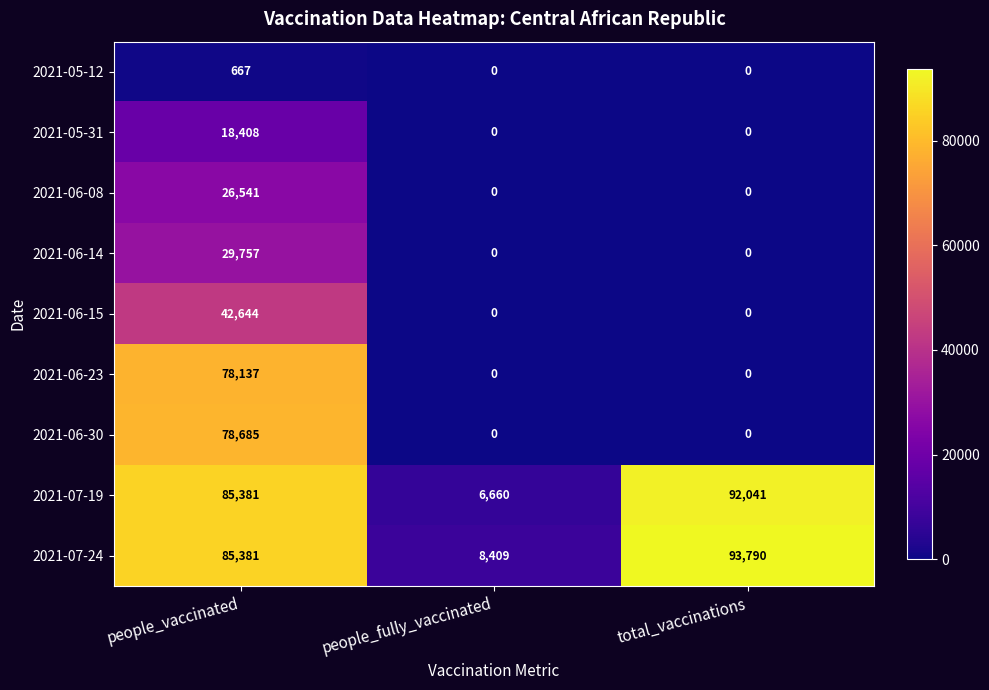

What is the total value across all series at total_vaccinations?

185831